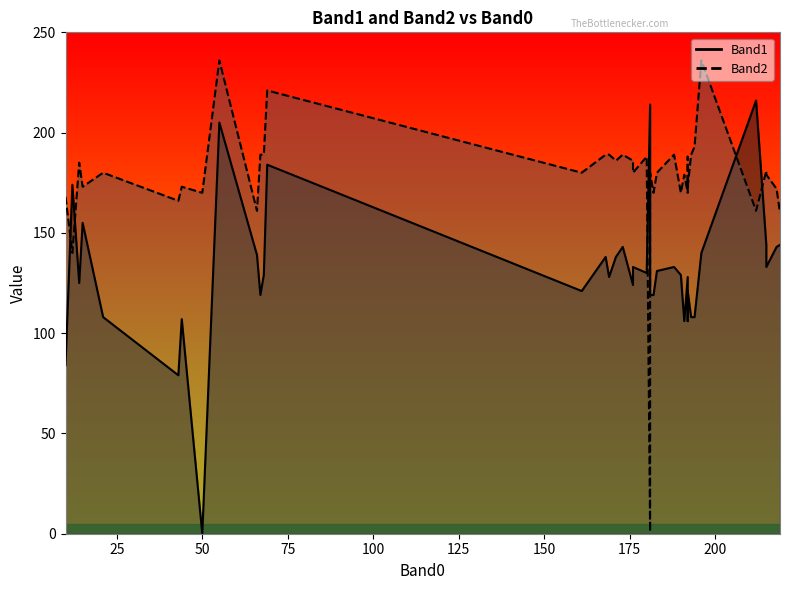

How many data points in Band1 are above 129?

19